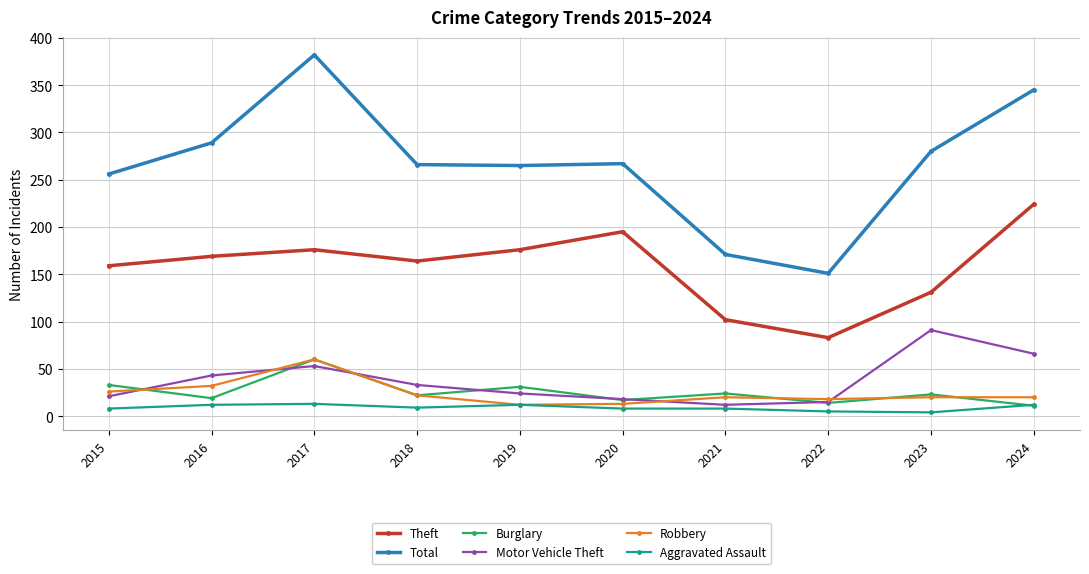

The Total series shows 289 at 2016. True or false?

True